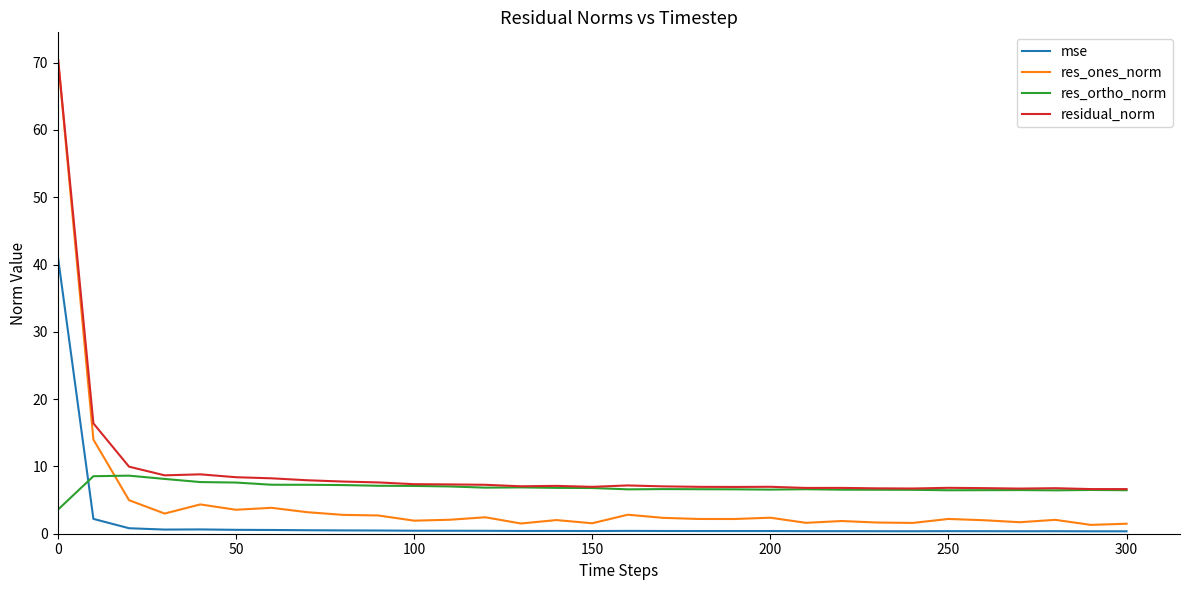

Which series ends up on top after the final intersection of mse and res_ortho_norm?

res_ortho_norm